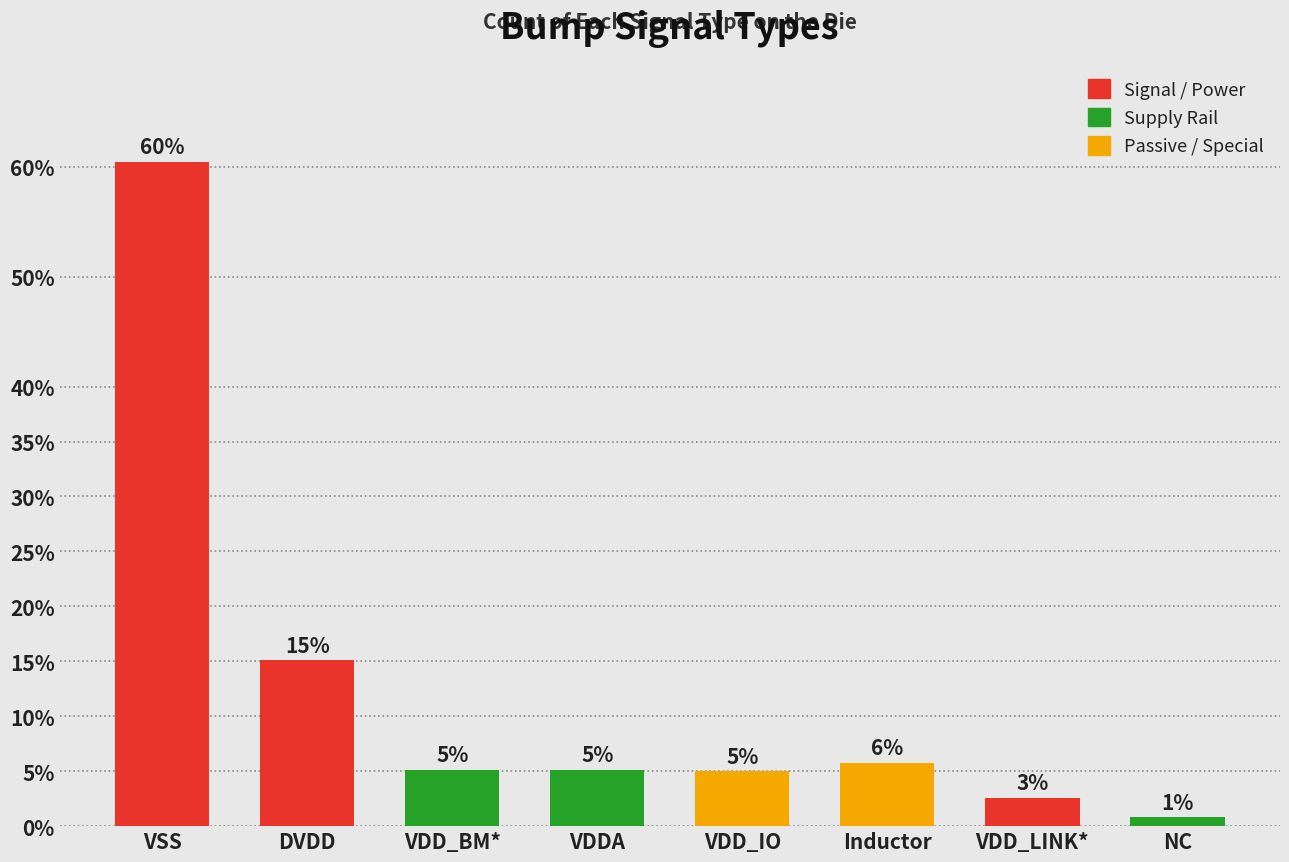

What is the difference between the second highest and minimum values?

14.3